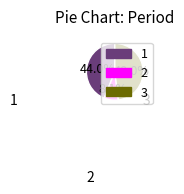

Does 1 represent more than half of the total?

No